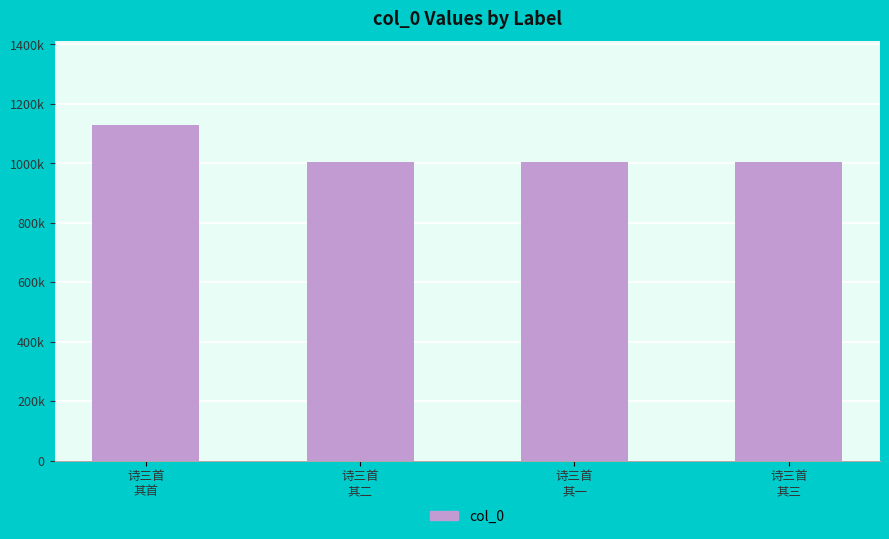

What is the value of the 4th bar from the left?

1004210